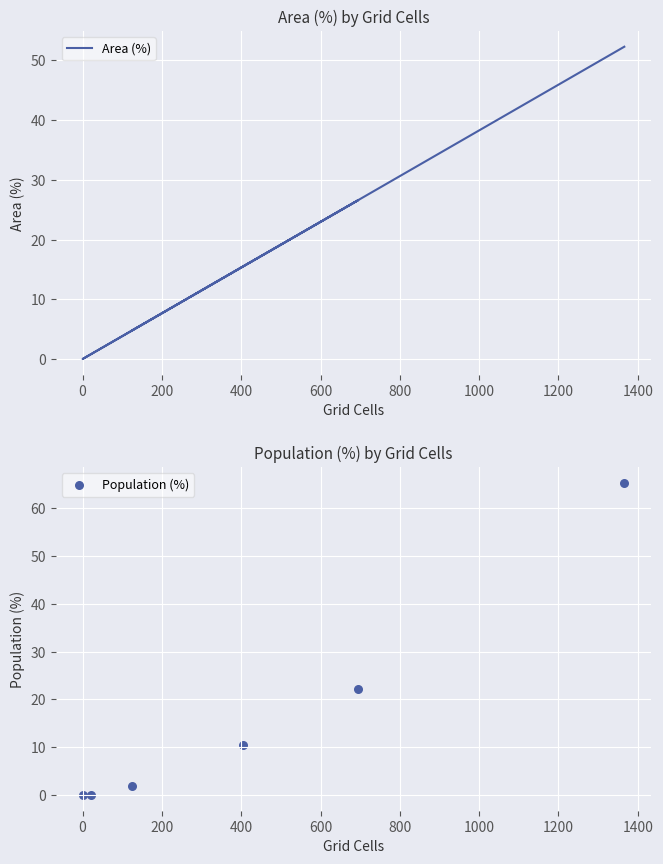

What are all the series names shown in the legend?

Area (%), Population (%)